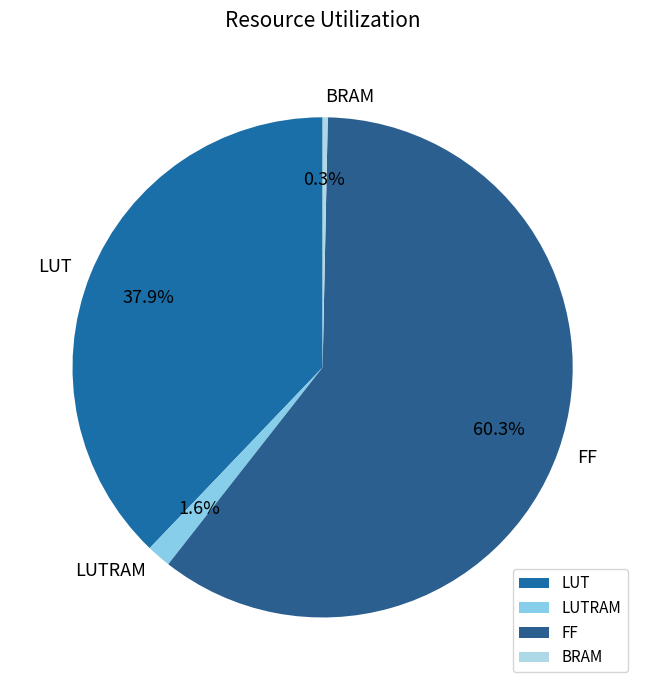

Combined, do BRAM and LUT account for over 50%?

No